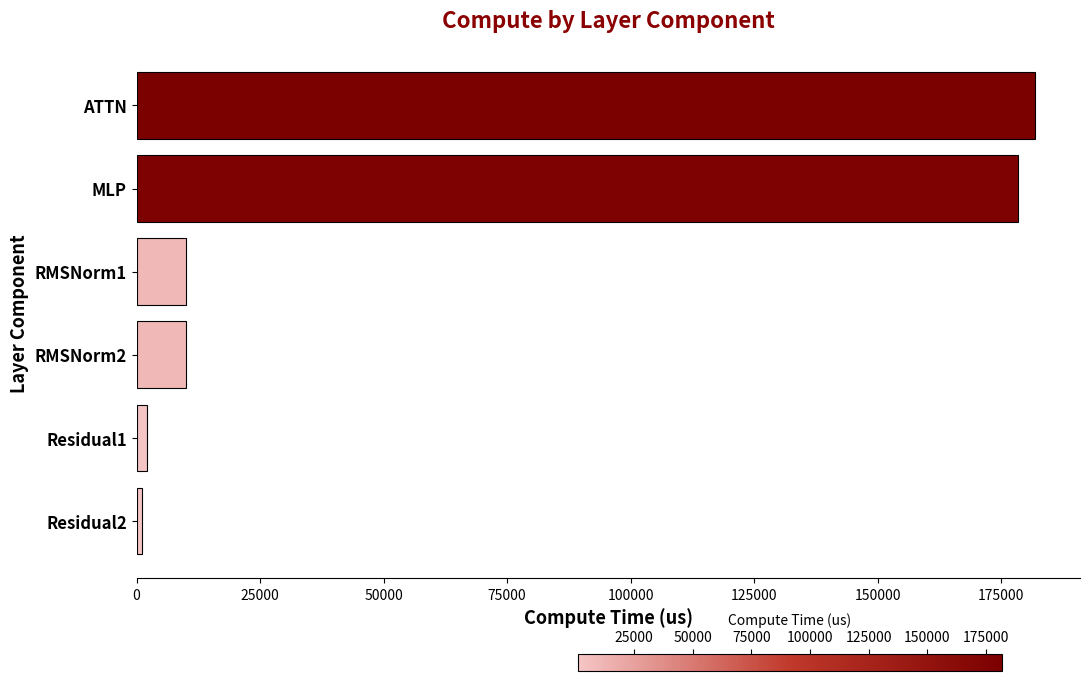

What is the sum of all values?

383188.9